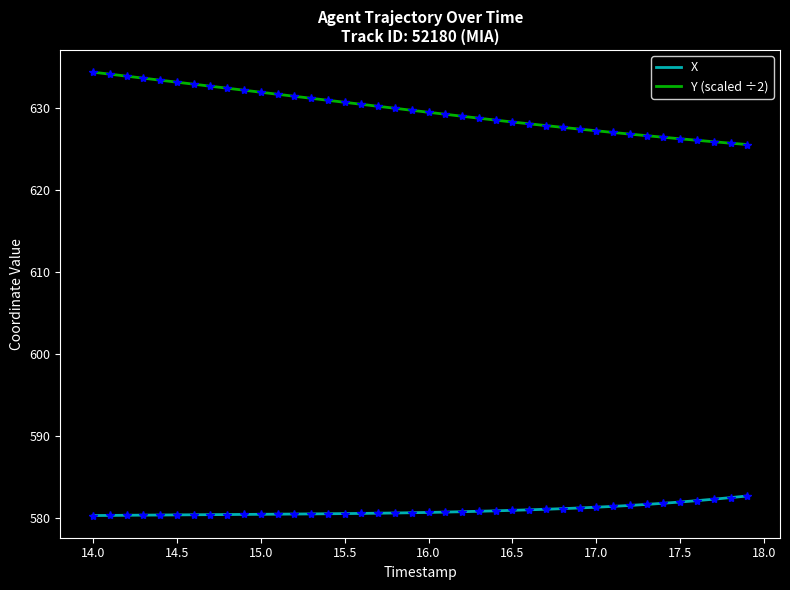

True or false: X and Y (scaled ÷2) intersect in this chart.

False